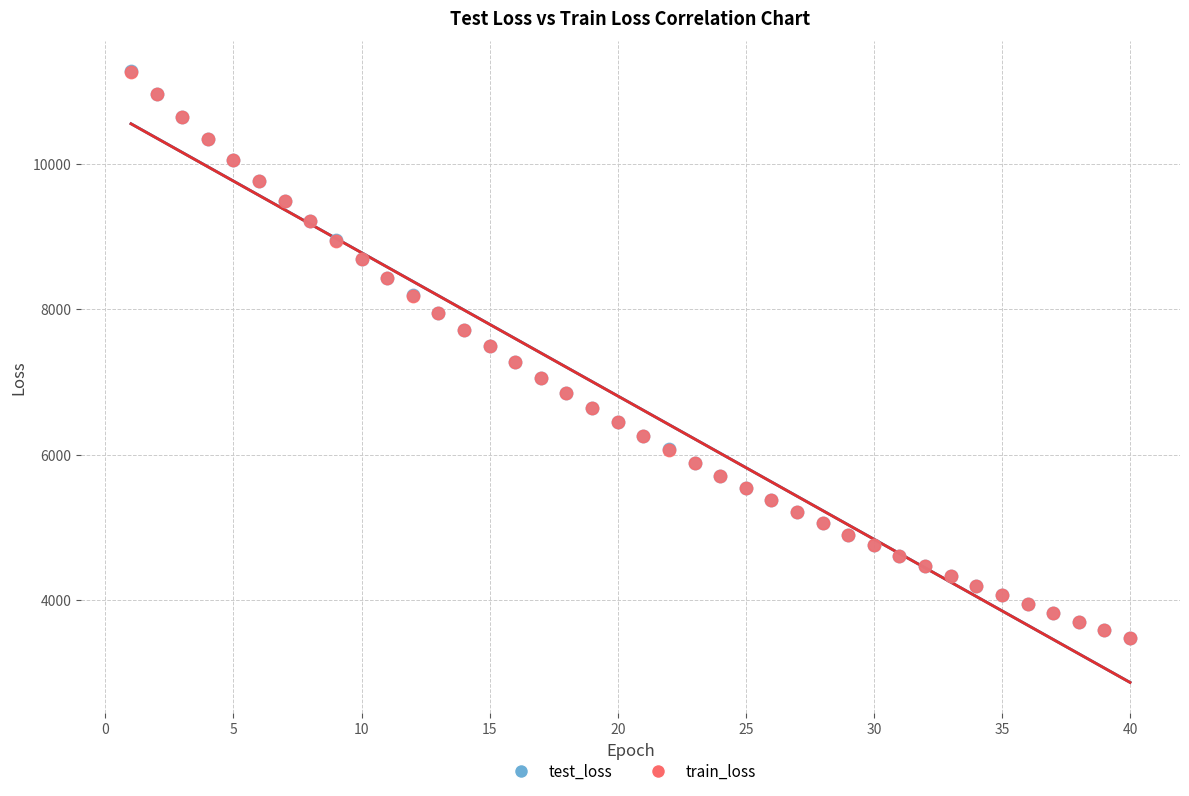

What are all the series names shown in the legend?

test_loss, train_loss